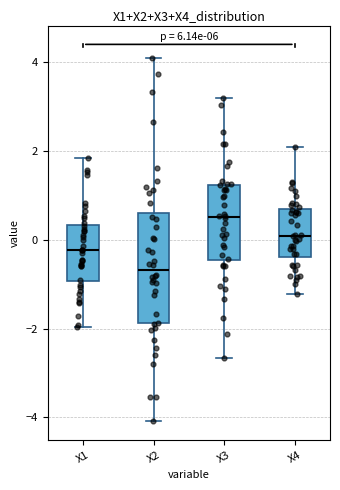

Which box has the highest median line?

X3